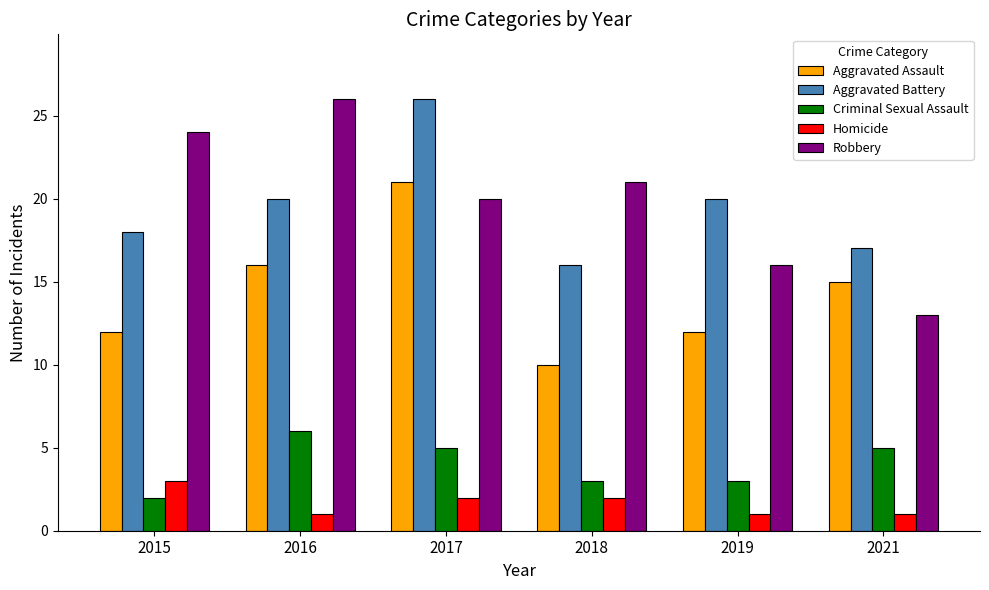

At which category is the sum across all series the highest?

2017